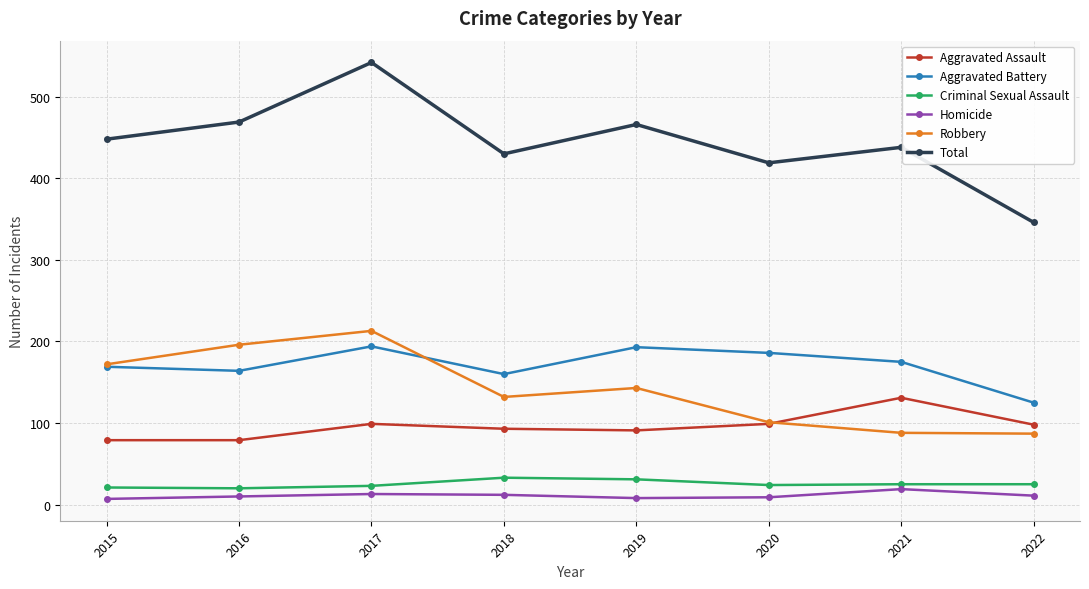

Which series has the widest spread of values?

Total